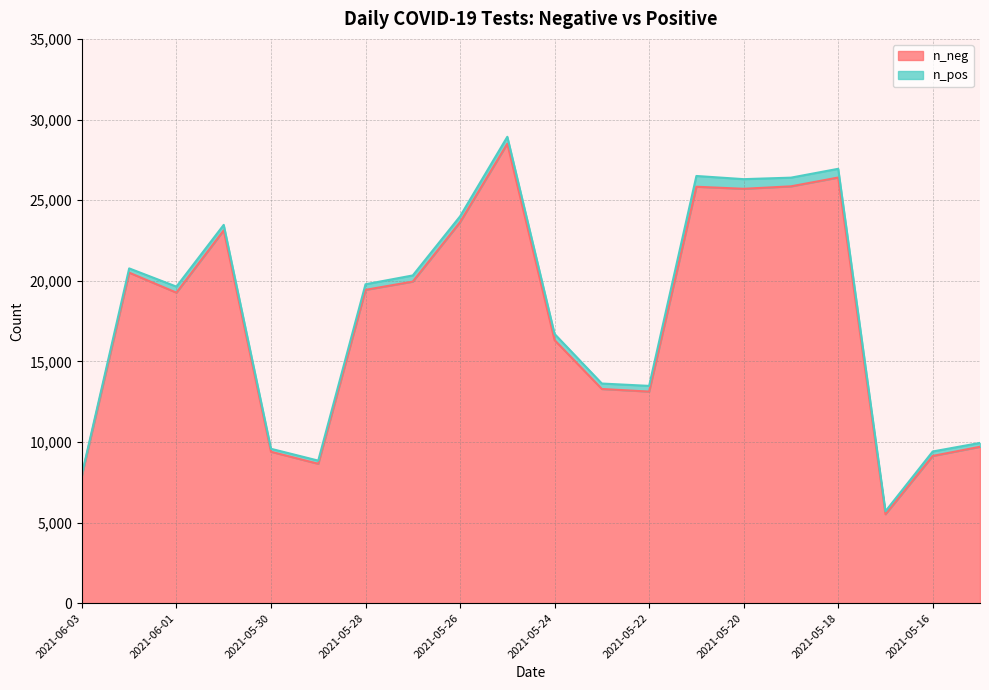

Approximately how many times larger is the value at 2021-05-16 compared to 2021-05-28?

0.5